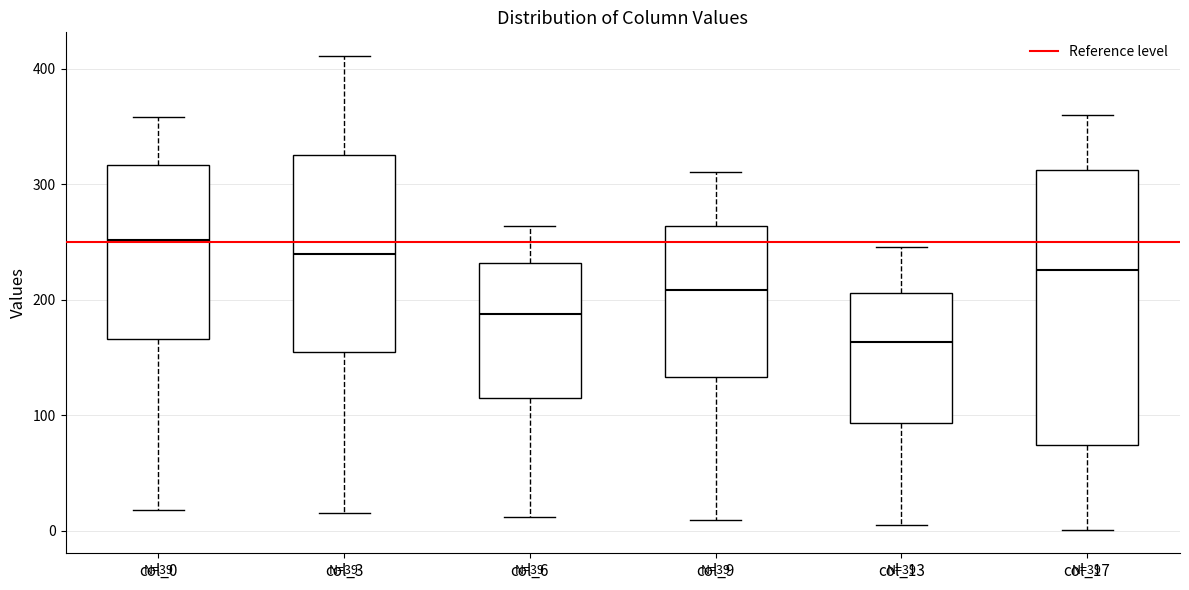

Reading left to right, transcribe this box plot: for each box, give where its median line is, the range the box spans, and where its two whiskers end, as read against the y-axis. The values are not printed on the chart, so give them approximately, as read against the axis.

col_0: median 250, box 170 to 320, whiskers 20 to 360
col_3: median 240, box 150 to 330, whiskers 20 to 410
col_6: median 190, box 120 to 230, whiskers 10 to 260
col_9: median 210, box 130 to 260, whiskers 10 to 310
col_13: median 160, box 90 to 210, whiskers 10 to 250
col_17: median 230, box 70 to 310, whiskers 0 to 360